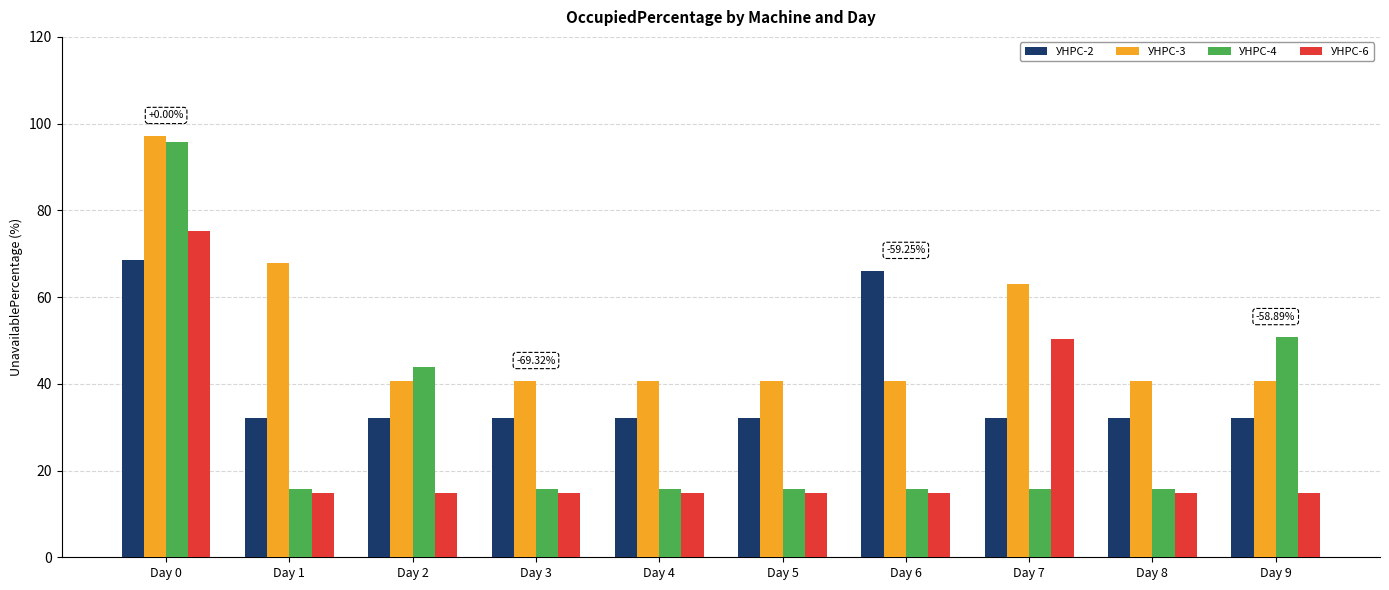

Which series has the widest spread of values?

УНРС-4